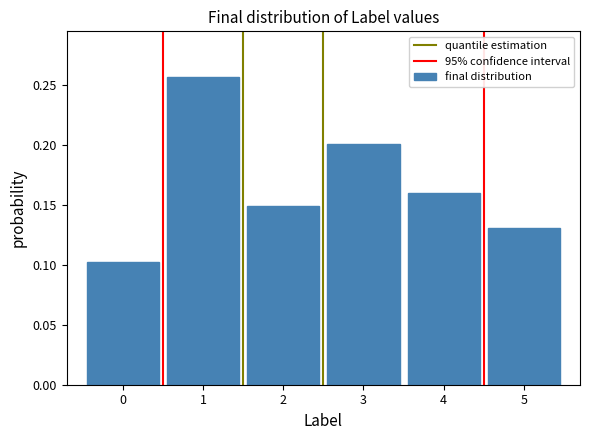

Reading left to right, transcribe this chart: for each bar, give the range it covers on the x-axis and its height. The values are not printed on the chart, so give them approximately, as read against the axis.

-0.5 to 0.5: 0.105
0.5 to 1.5: 0.255
1.5 to 2.5: 0.150
2.5 to 3.5: 0.200
3.5 to 4.5: 0.160
4.5 to 5.5: 0.130